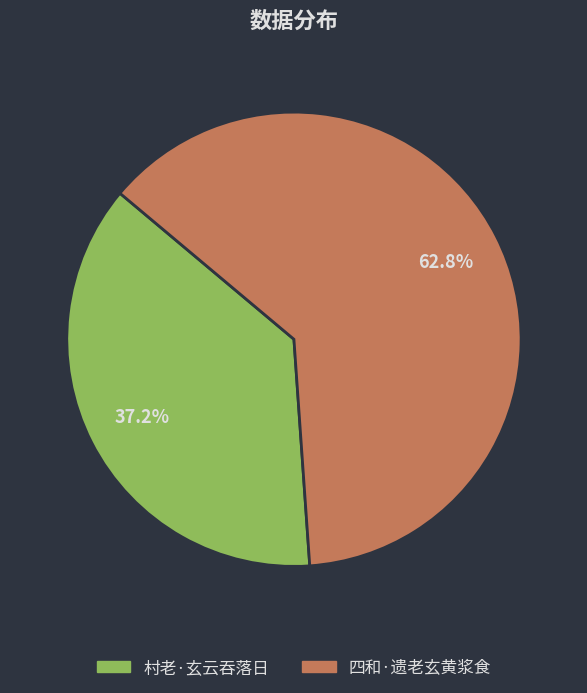

What percentage is the 村老·玄云吞落日 slice, to the nearest percent?

37%